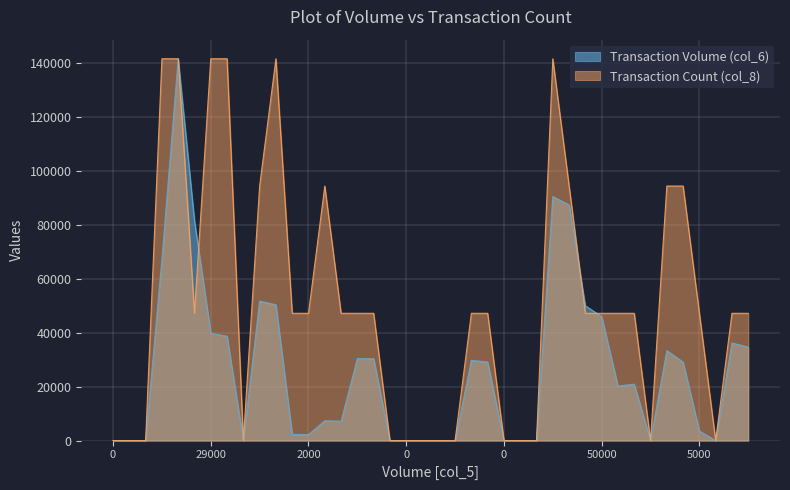

True or false: col_6 has more than 2 interior local peaks.

True